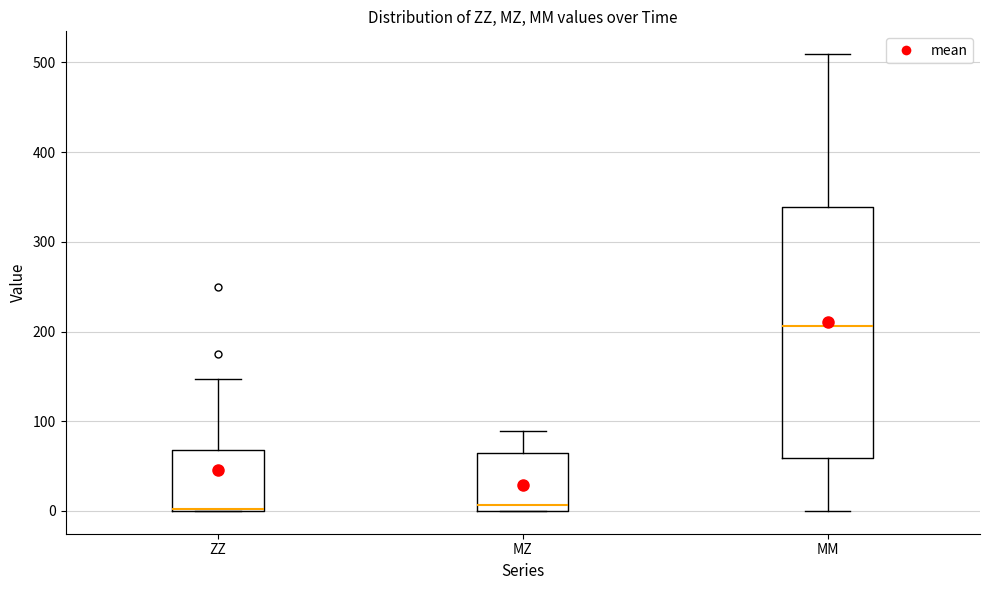

Reading left to right, read every box against the y-axis: the position of its median line, the range the box covers, and the ends of its whiskers. The values are not printed on the chart, so give them approximately, as read against the axis.

ZZ: median 0 (drawn on the box's lower edge), box 0 to 70, whiskers 0 to 150
MZ: median 10, box 0 to 60, whiskers 0 to 90
MM: median 210, box 60 to 340, whiskers 0 to 510